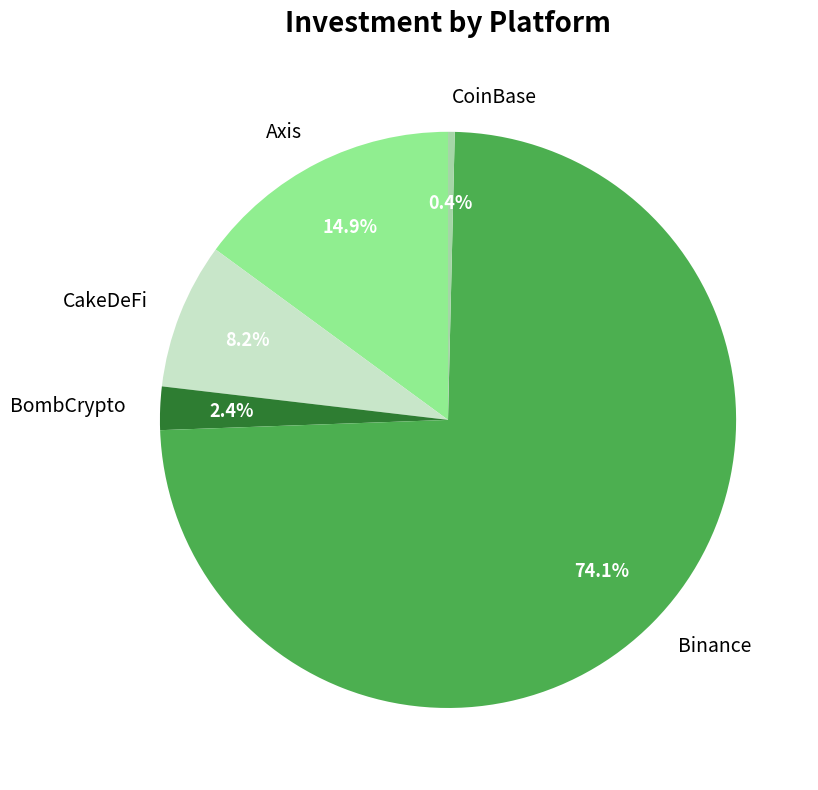

Rank the categories by value from lowest to highest.

CoinBase, BombCrypto, CakeDeFi, Axis, Binance